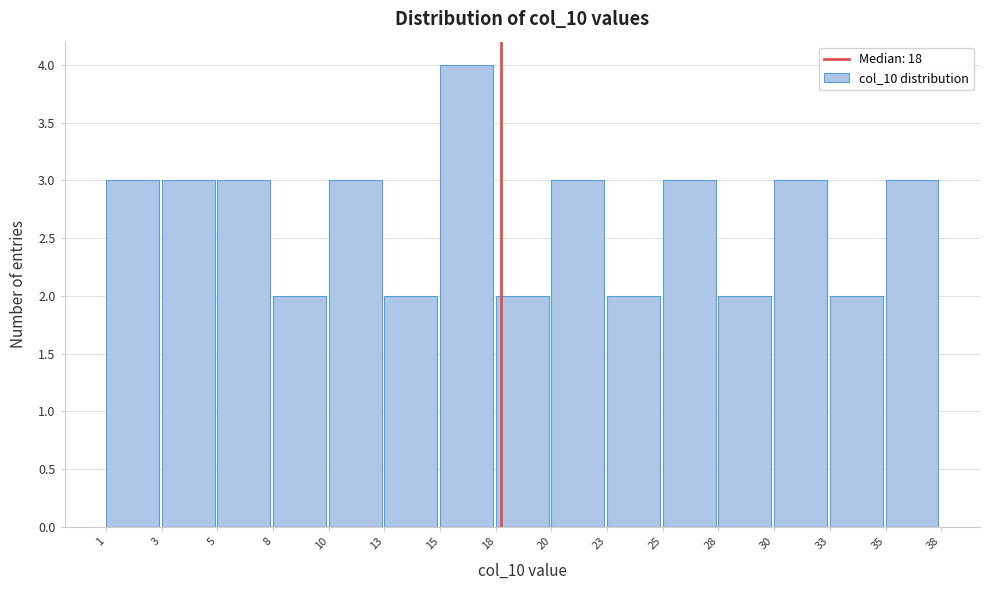

Reading left to right, transcribe all the data shown in this chart.

1=3	3=3	5=3	8=2	10=3	13=2	15=4	18=2	20=3	23=2	25=3	28=2	30=3	33=2	35=3